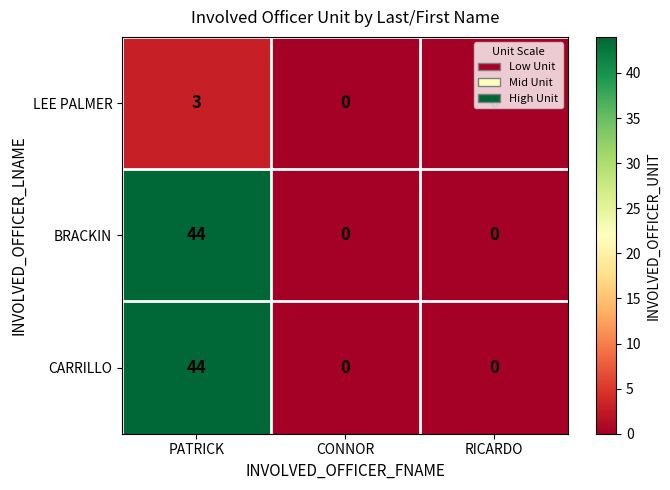

Count the CARRILLO values in the range 0 to 44.

3